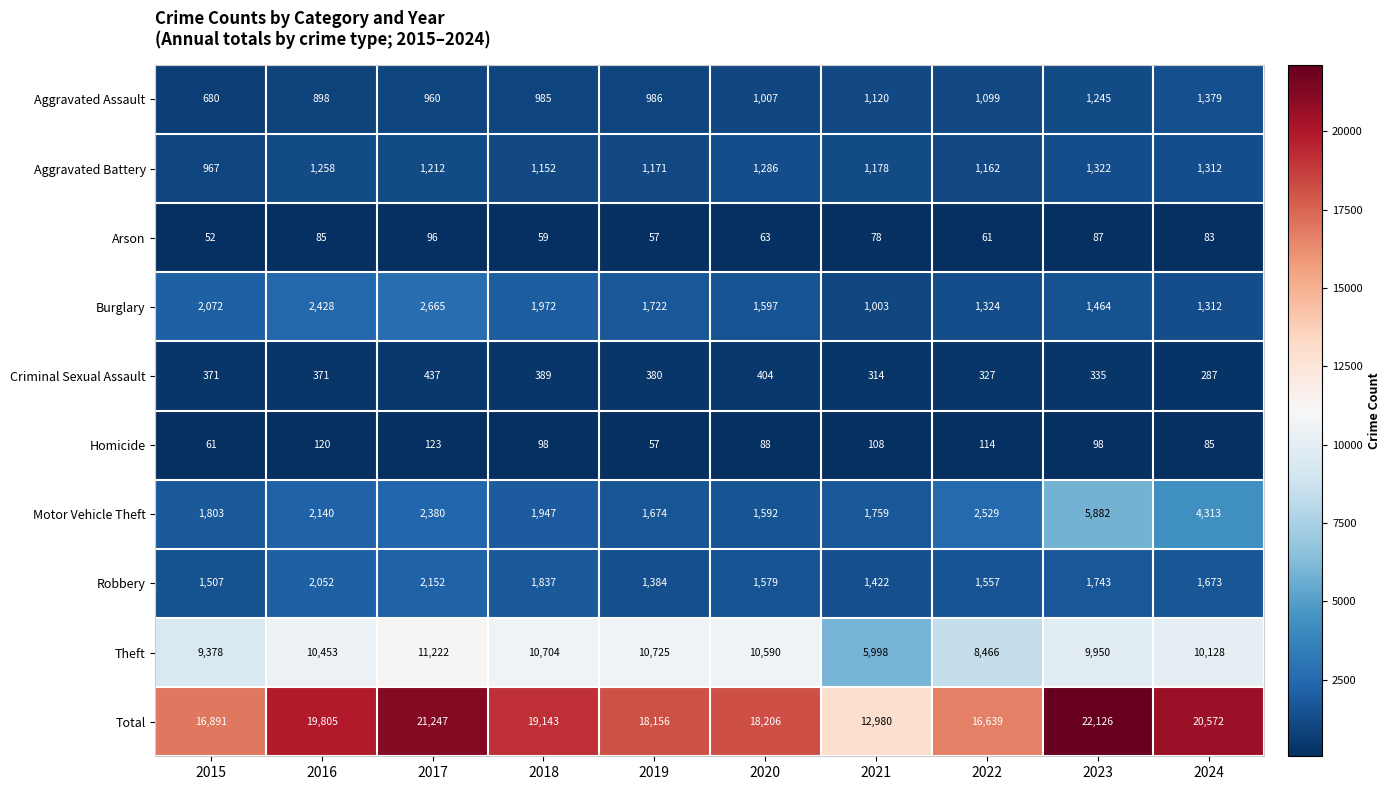

What is the minimum value for Theft?

5998